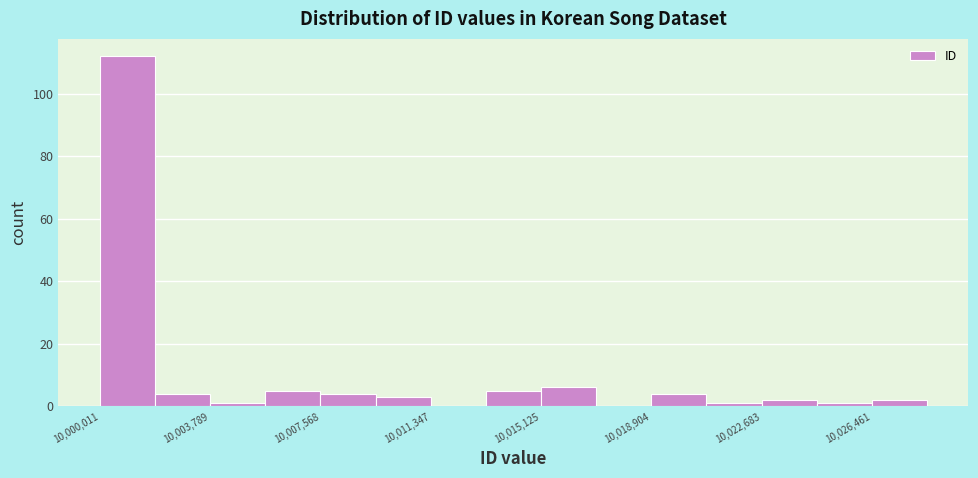

Read against the x-axis, roughly where is the centre of the tallest bar?

10001000